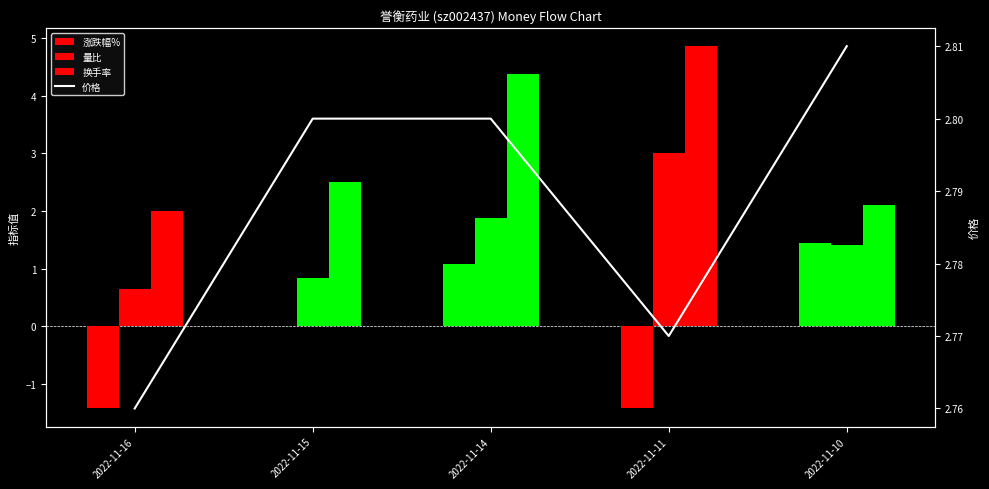

True or false: 换手率 has a value of 2.1 at 2022-11-10.

True